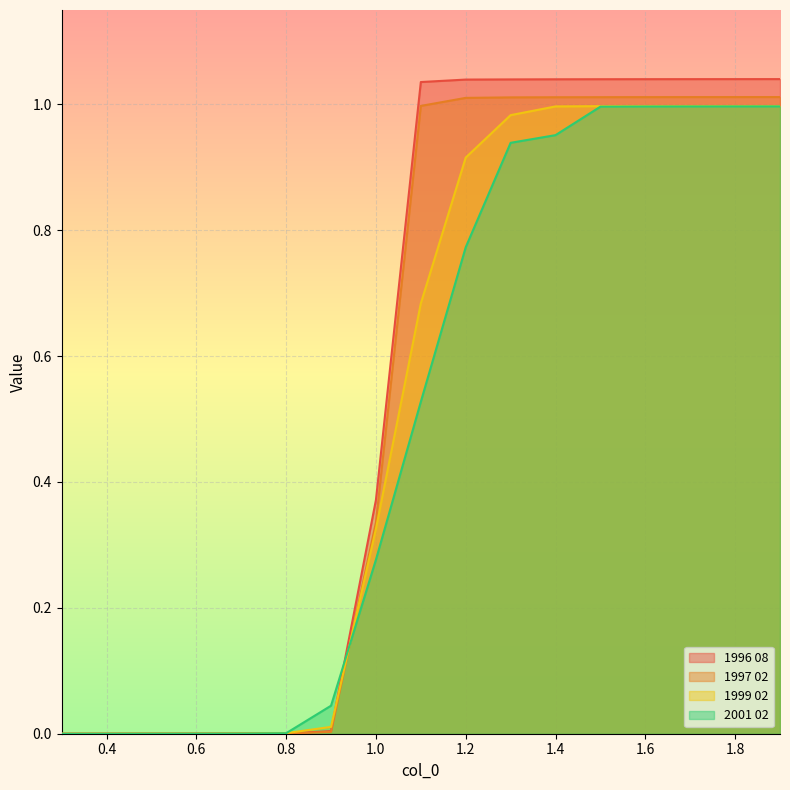

True or false: 2001 02 has a value of -0.4 at 0.3.

False